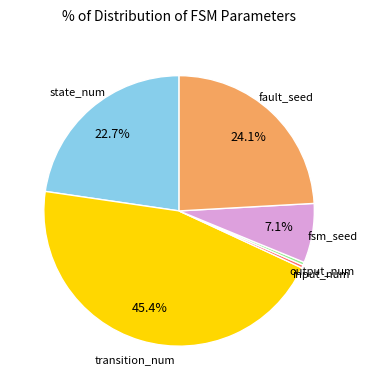

Does any single category account for the majority?

No